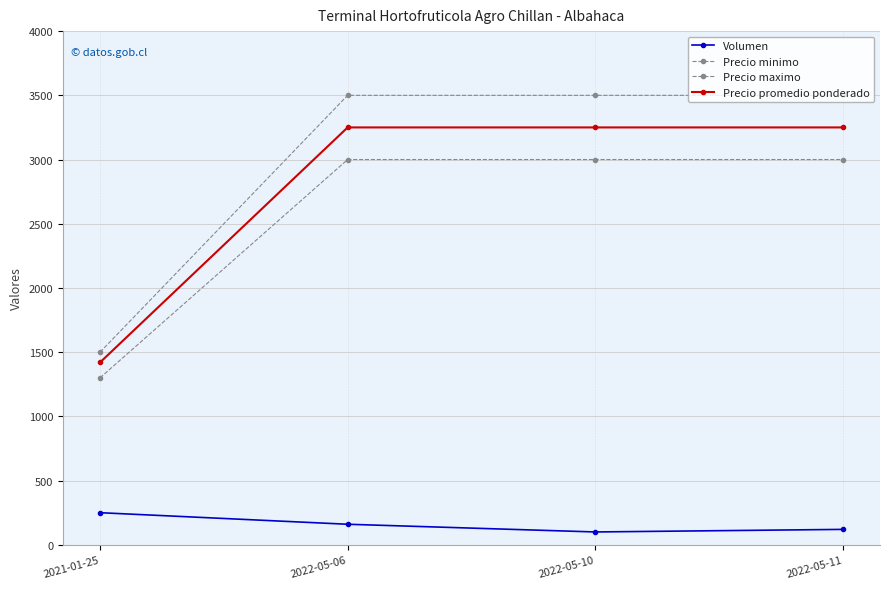

How many data points does each series have?

4